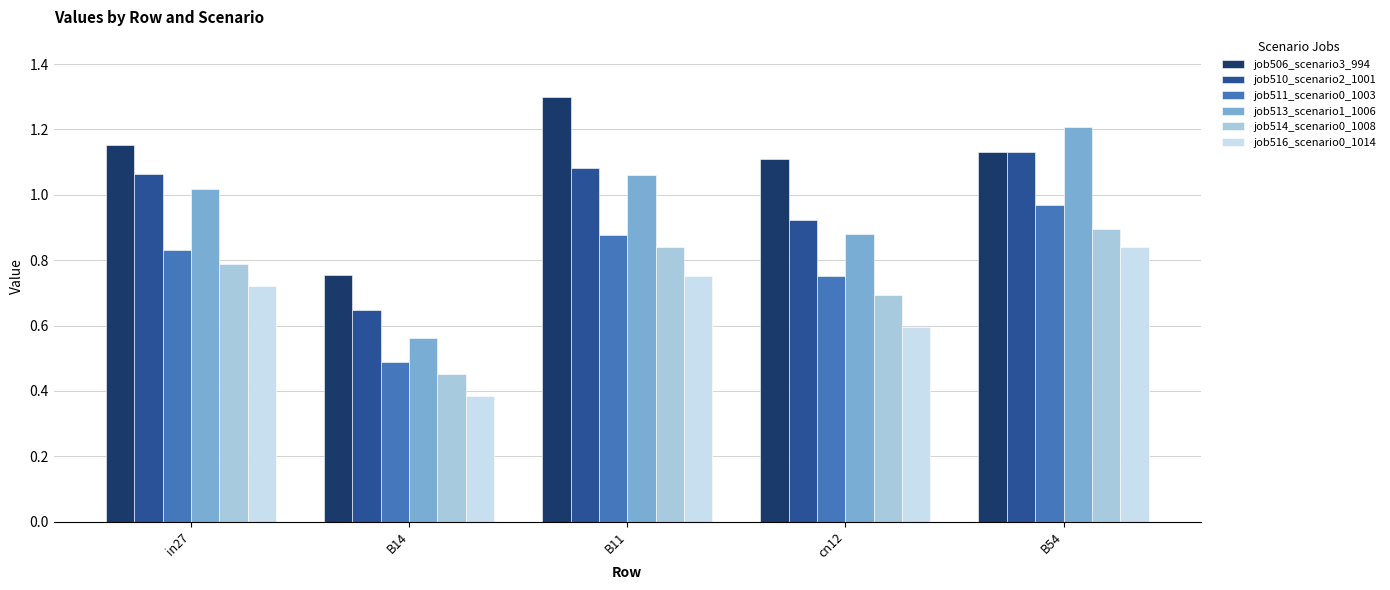

Between cn12 and B54, which series saw the biggest shift?

job513_scenario1_1006